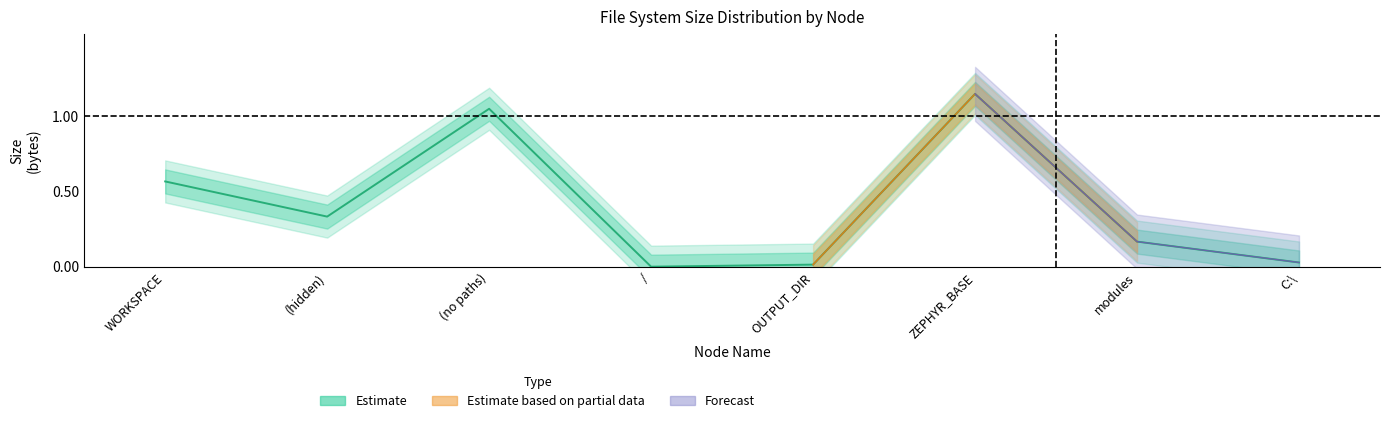

What is the label of the 2nd point from the left?

(hidden)